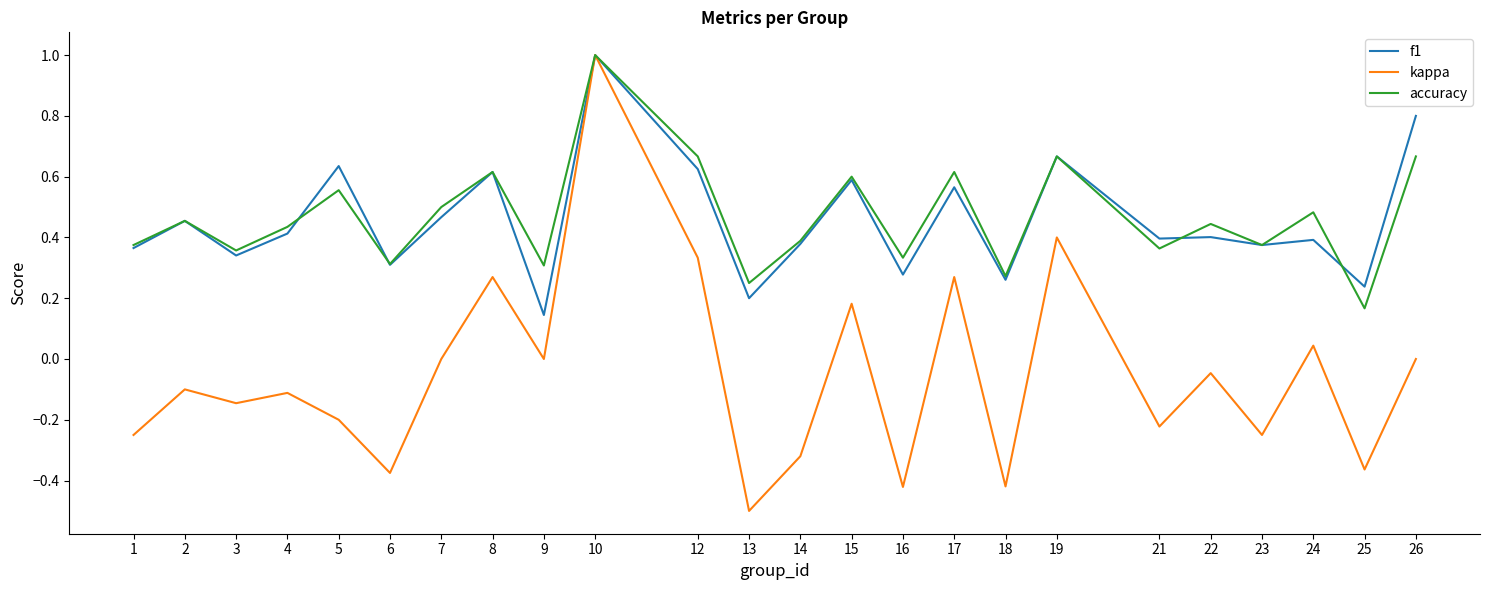

At which category does f1 reach its first local valley?

3